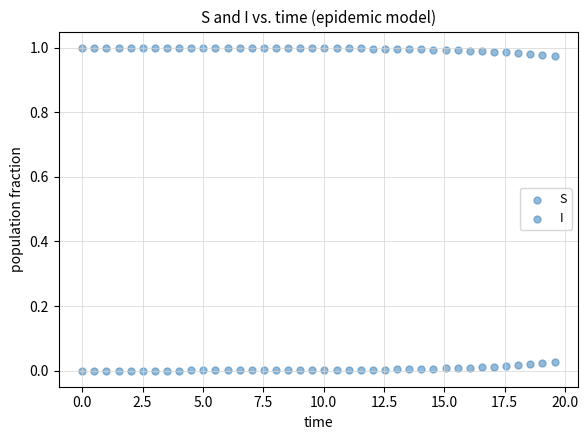

Count the number of points in this scatter plot.

80